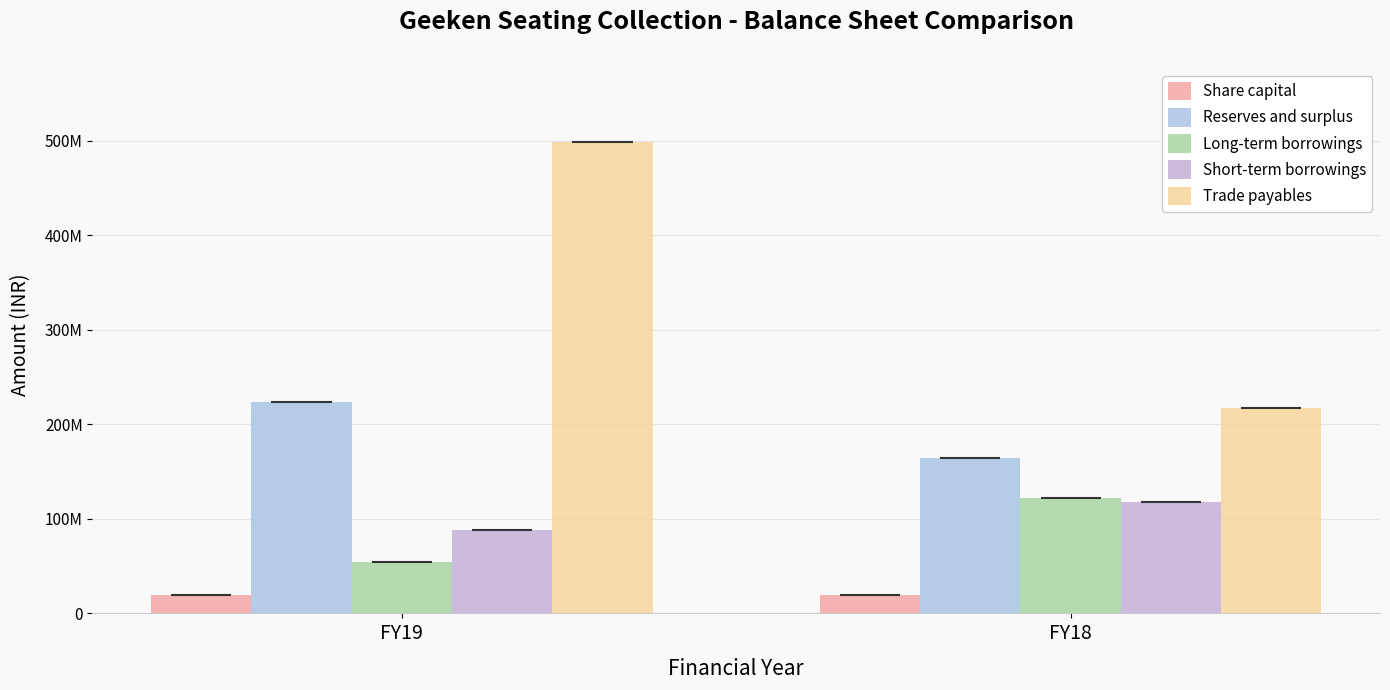

Which series has the widest spread of values?

Trade payables